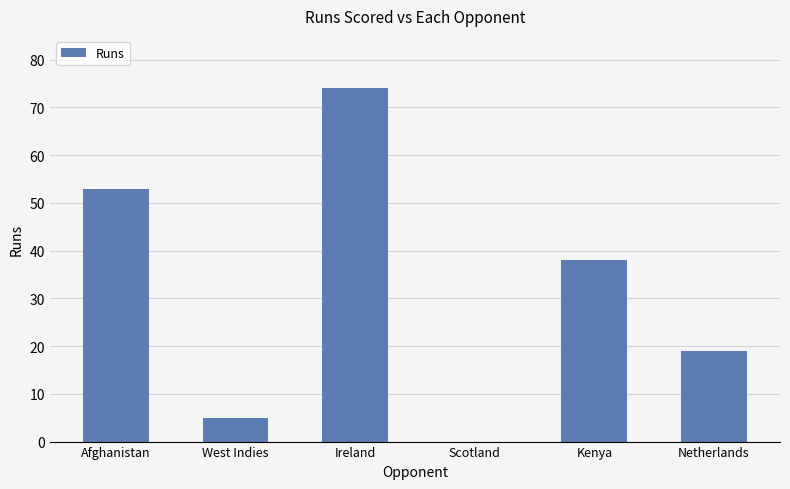

Between Ireland and Afghanistan, which is larger?

Ireland